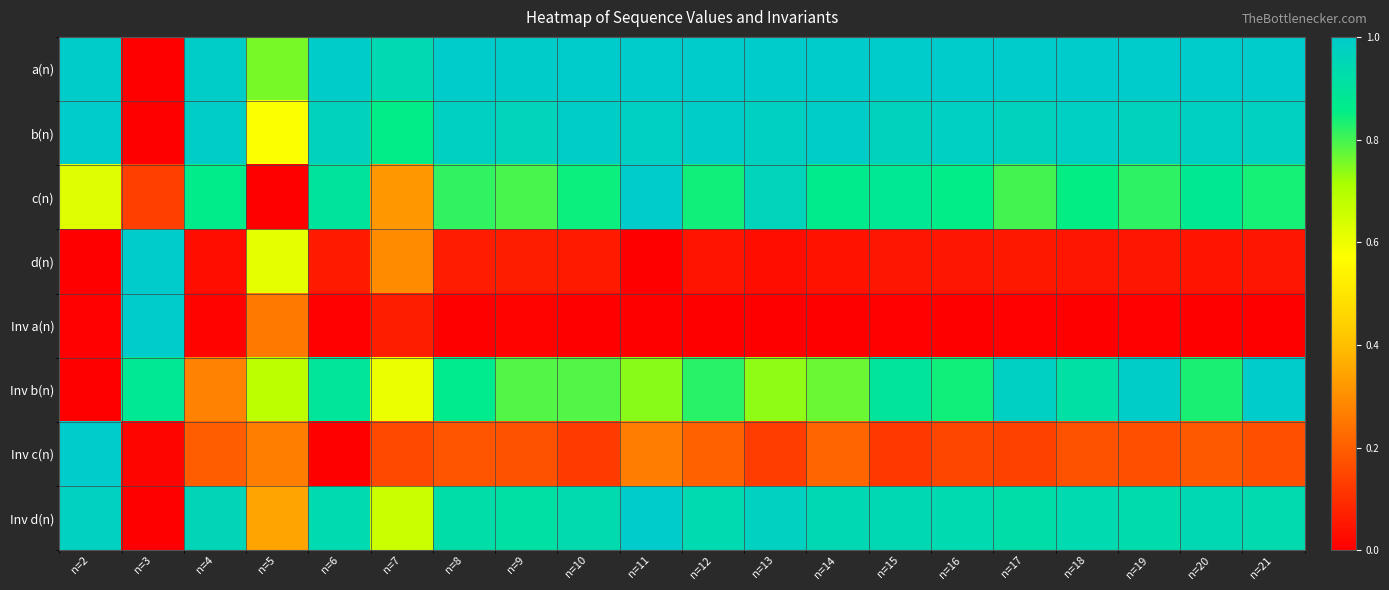

Which series has the largest total across all categories?

a(n)